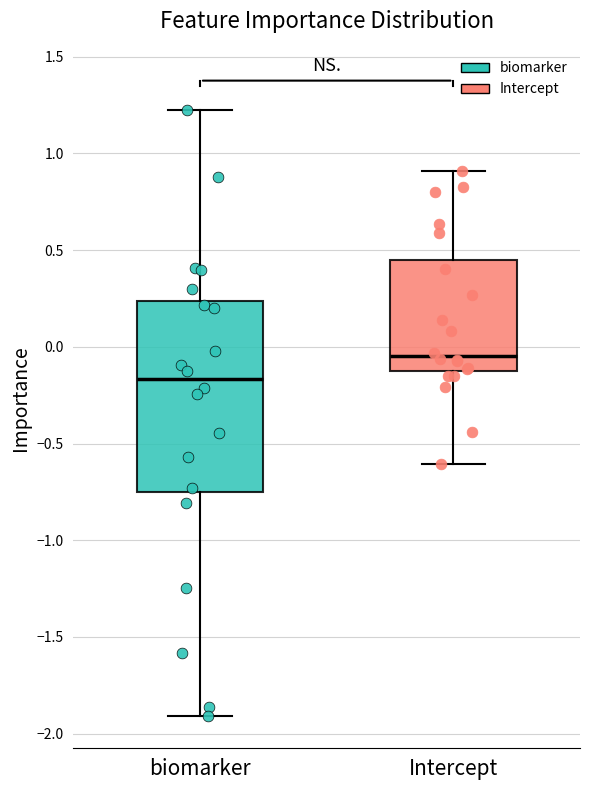

Which box has the highest median line?

Intercept